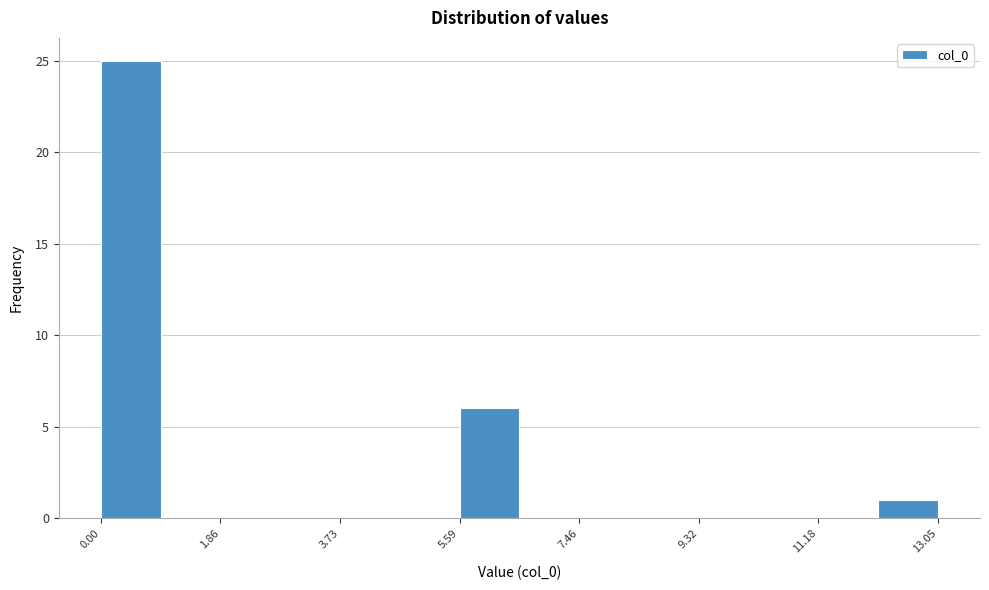

Over which range of the x-axis is the bar tallest?

0.0 to 1.0